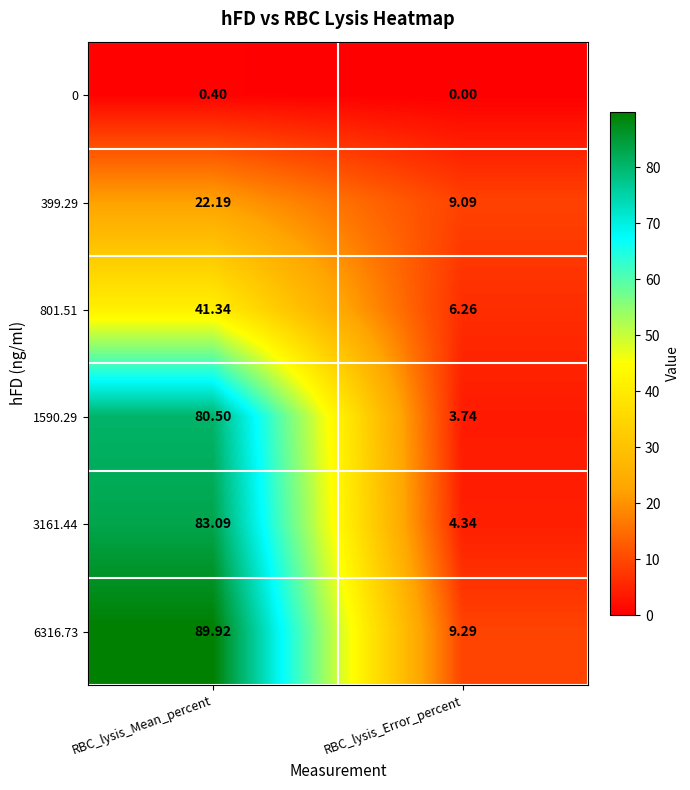

Where is 399.29 nearest to the value 15?

RBC_lysis_Error_percent